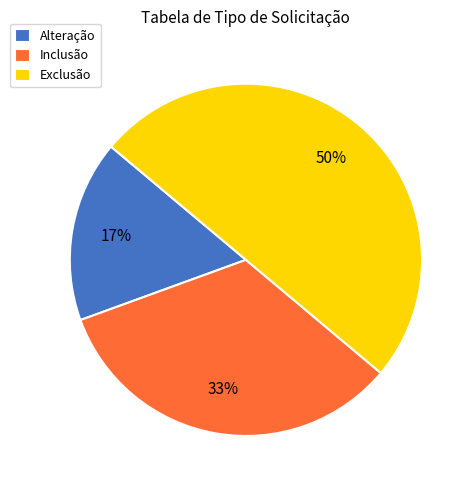

Which slice is the largest?

Exclusão